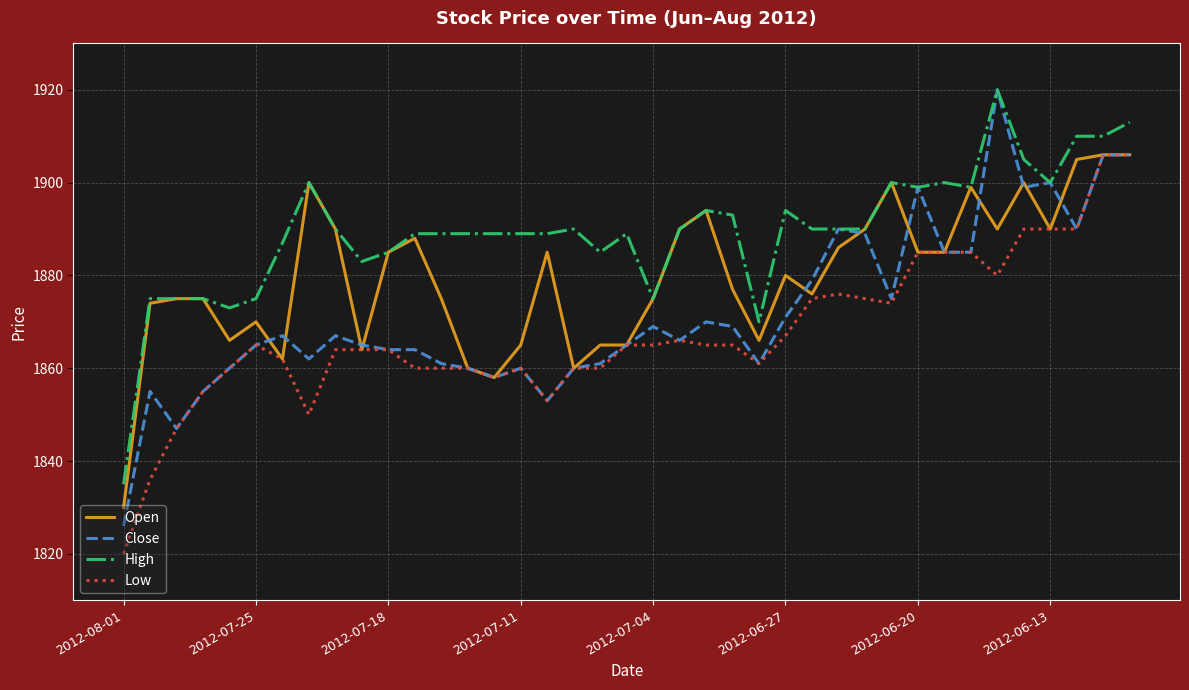

Which series has the largest total across all categories?

High